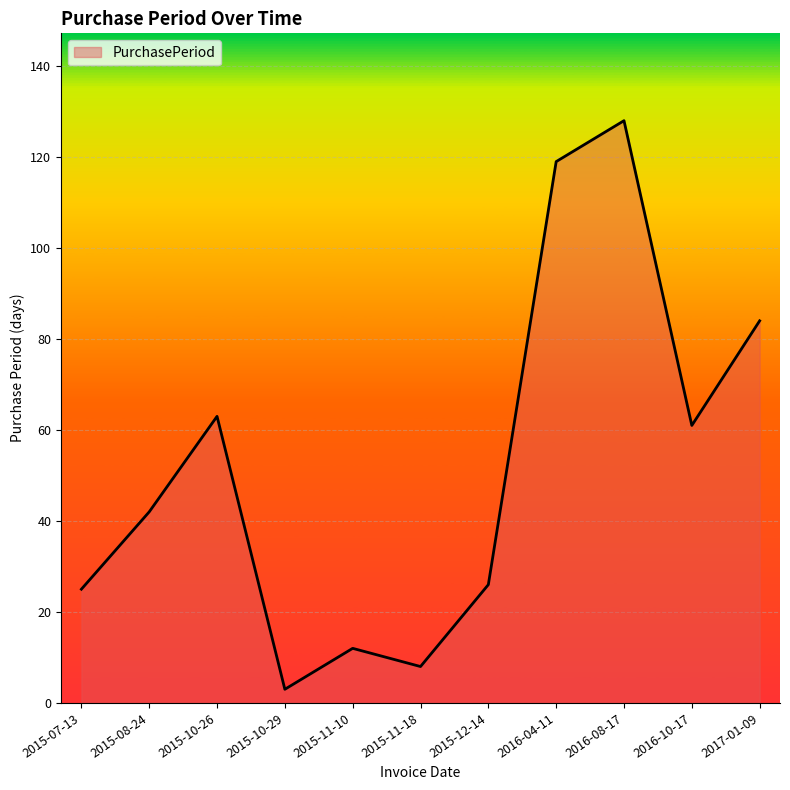

Approximately how many times larger is the value at 2016-10-17 compared to 2016-04-11?

0.5